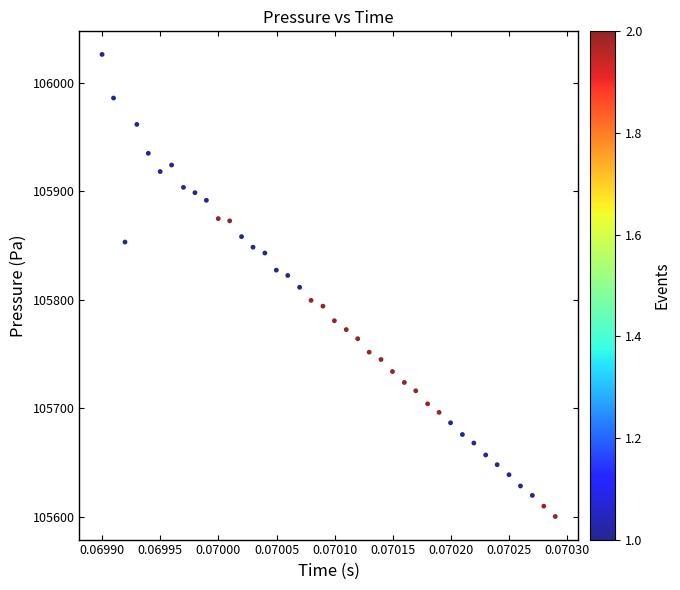

What is the range of Y values (max minus min)?

426.0